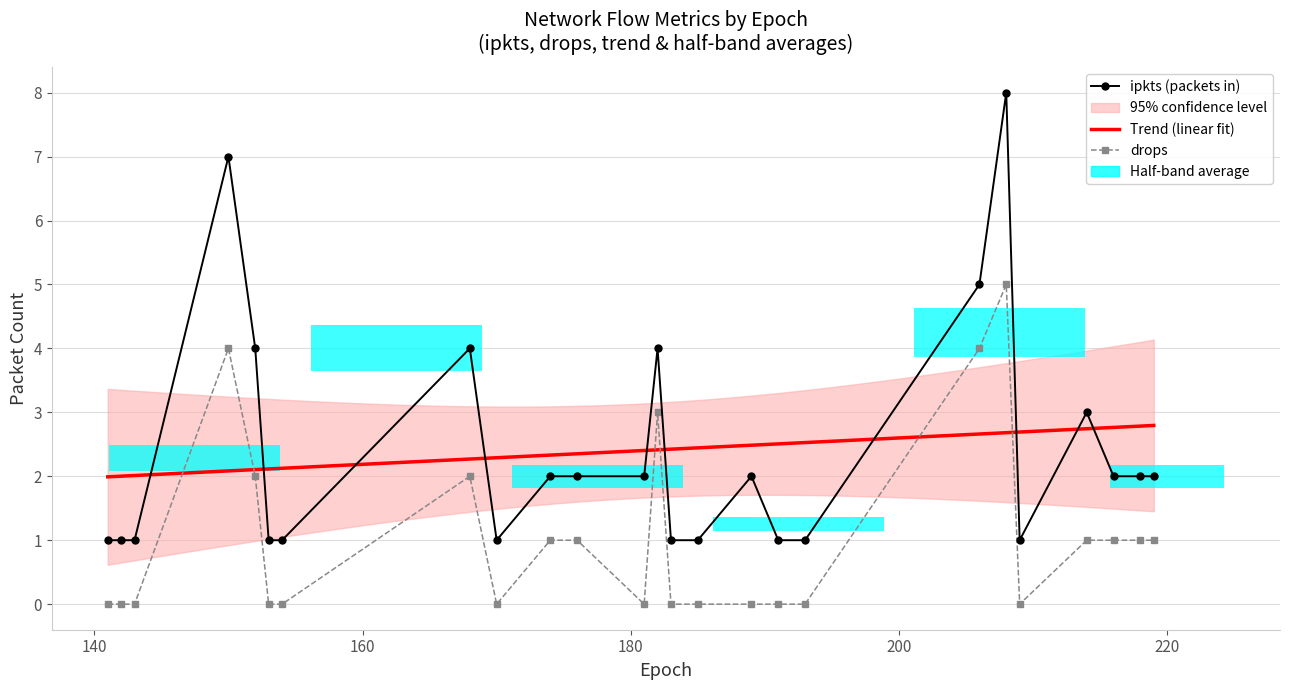

Which series has the largest total across all categories?

ipkts